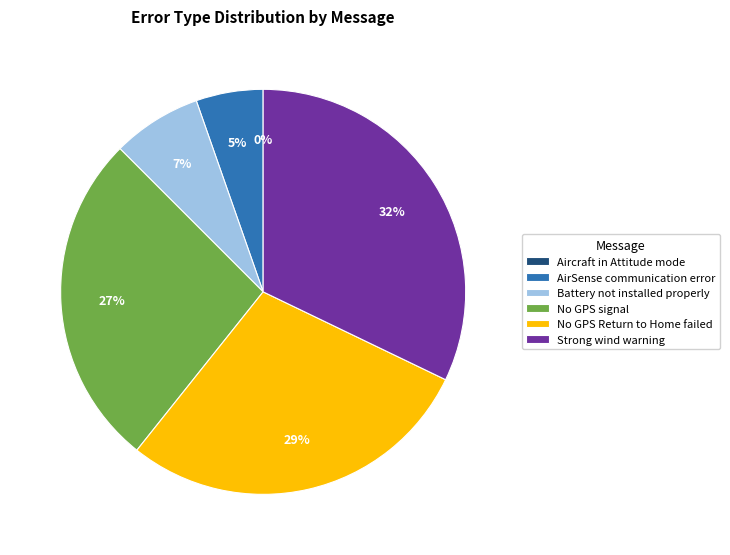

Count the number of slices in the pie.

6